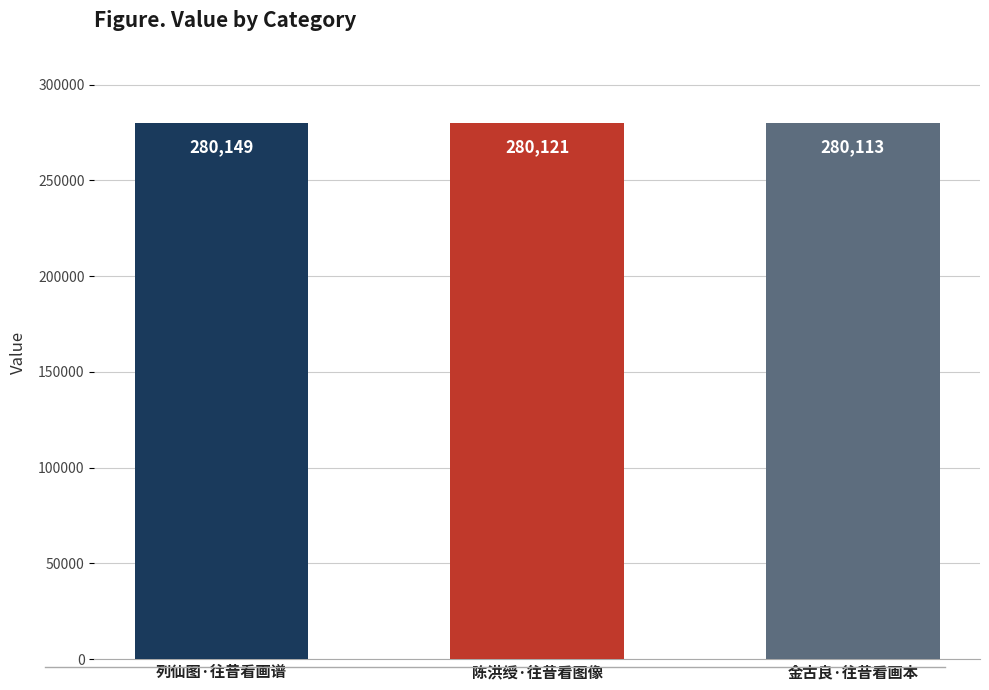

Does the chart contain stacked bars?

No